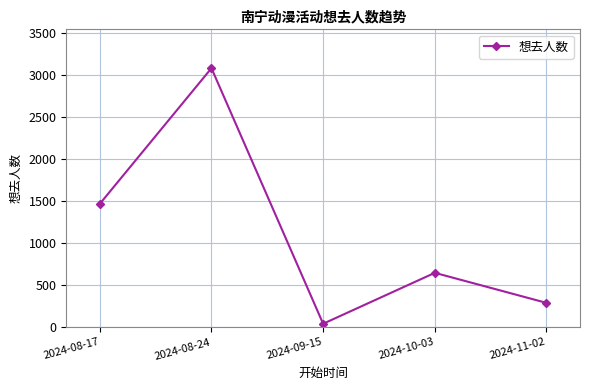

How many interior local peaks (higher than both neighbors) does the data have?

2